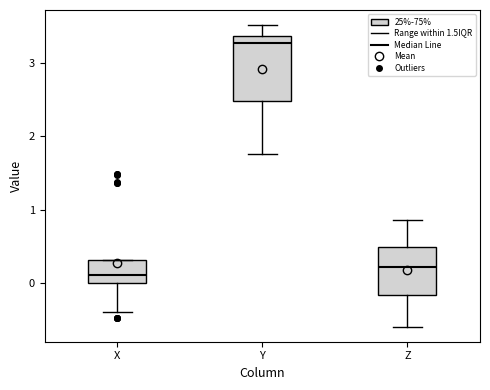

Which box's median line is the highest?

Y